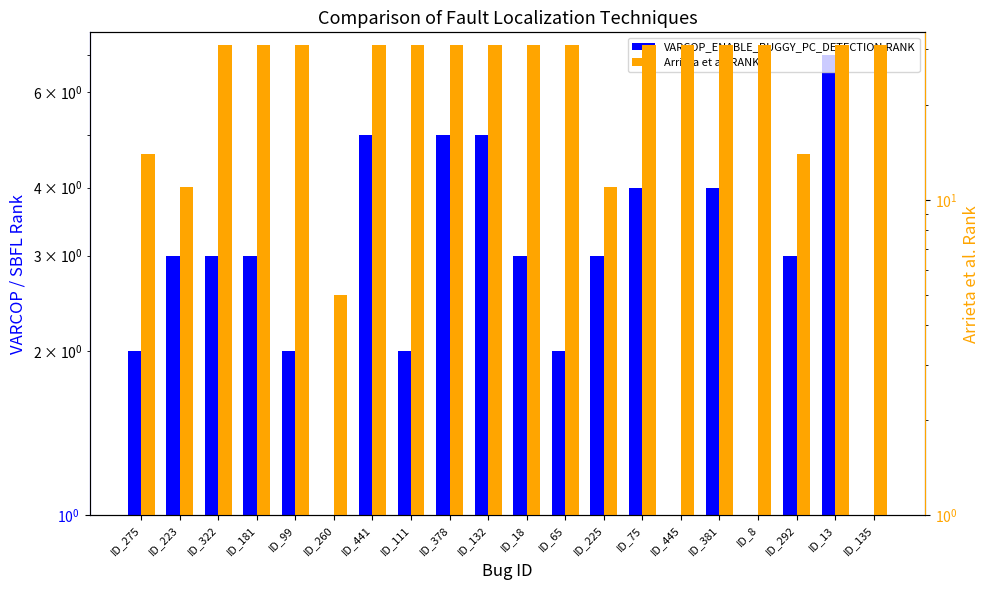

Reading right to left, list all the values displayed in this chart.

VARCOP_ENABLE_BUGGY_PC_DETECTION:RANK: 1	7	3	1	4	1	4	3	2	3	5	5	2	5	1	2	3	3	3	2
Arrieta et al.:RANK: 31	31	14	31	31	31	31	11	31	31	31	31	31	31	5	31	31	31	11	14